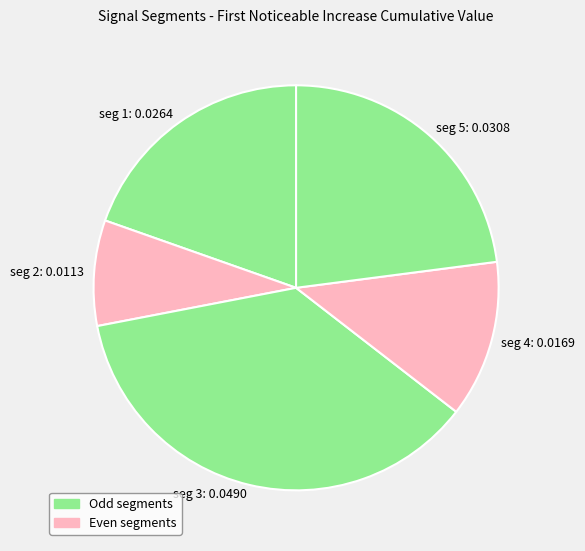

Is there a majority slice in this chart?

No